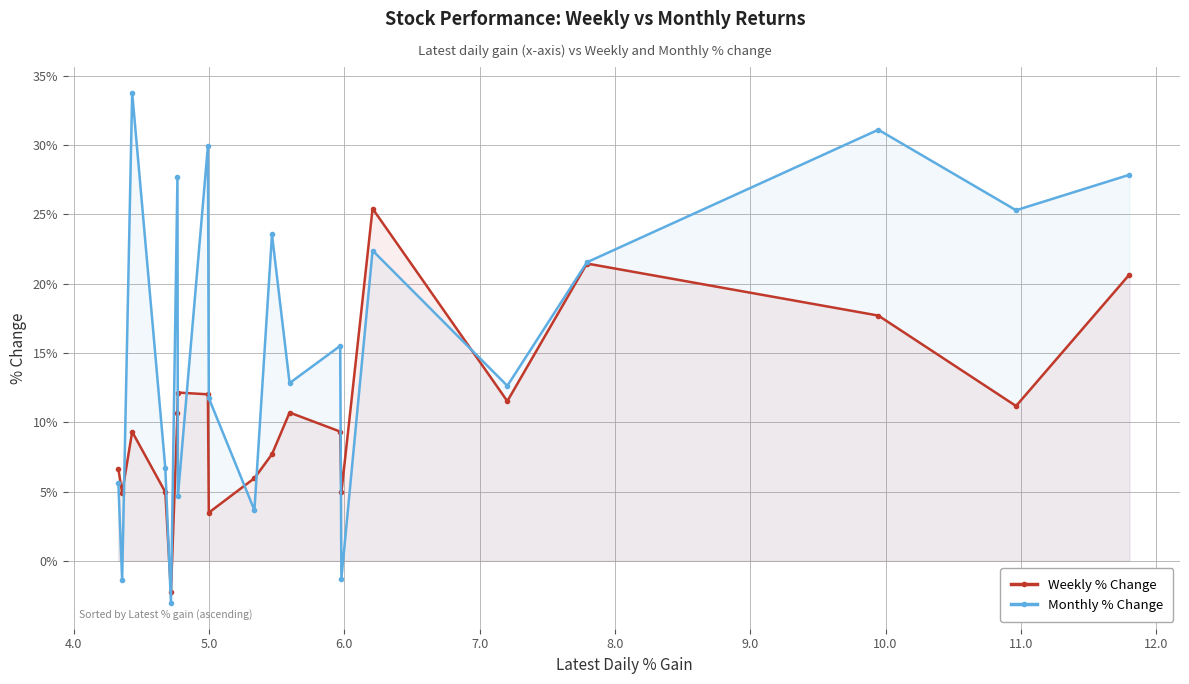

In Weekly % Change, how many points are higher than both neighbors (excluding endpoints)?

5